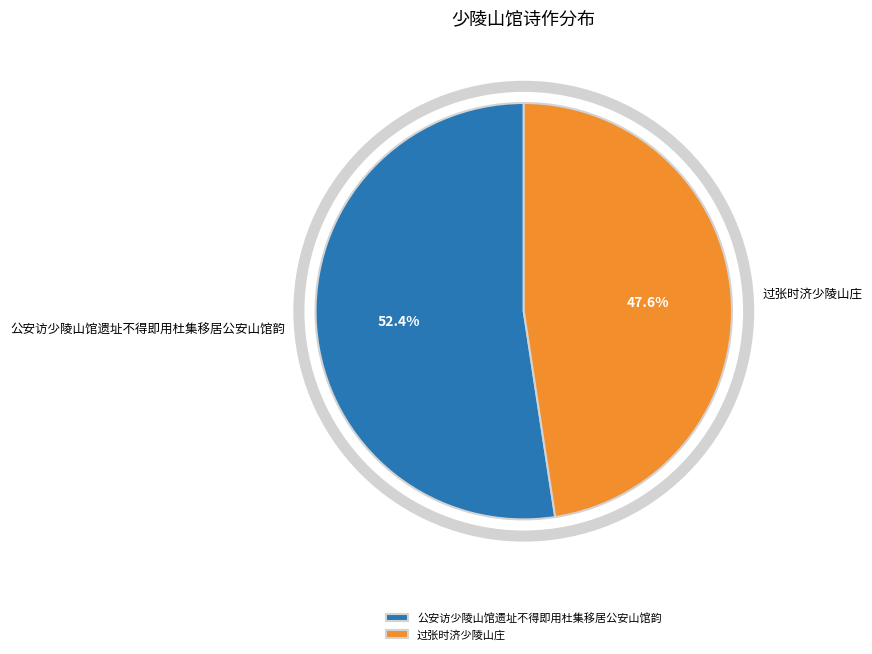

Count the number of slices in the pie.

2